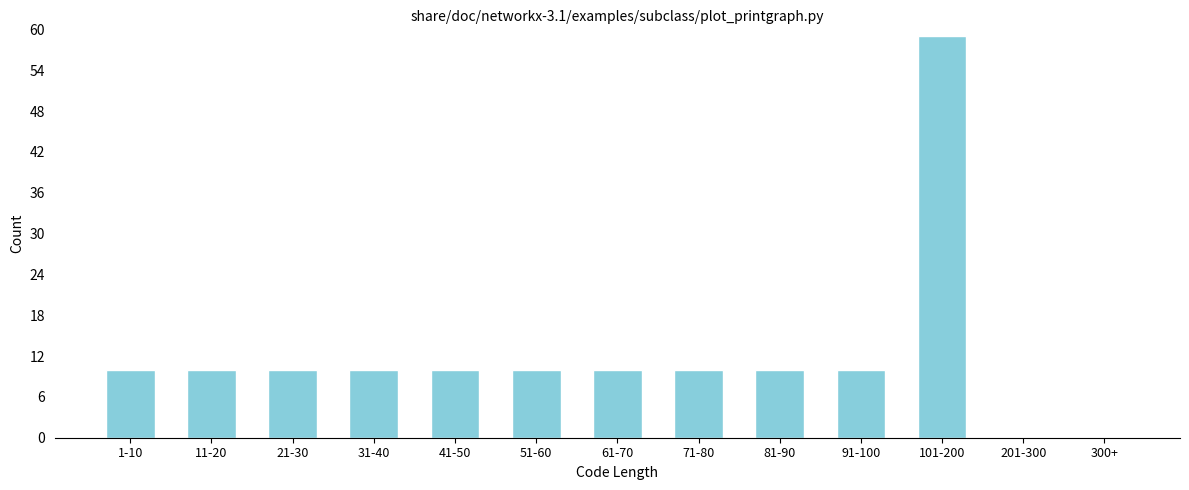

Reading left to right, list all the values displayed in this chart.

1-10=10	11-20=10	21-30=10	31-40=10	41-50=10	51-60=10	61-70=10	71-80=10	81-90=10	91-100=10	101-200=59	201-300=0	300+=0